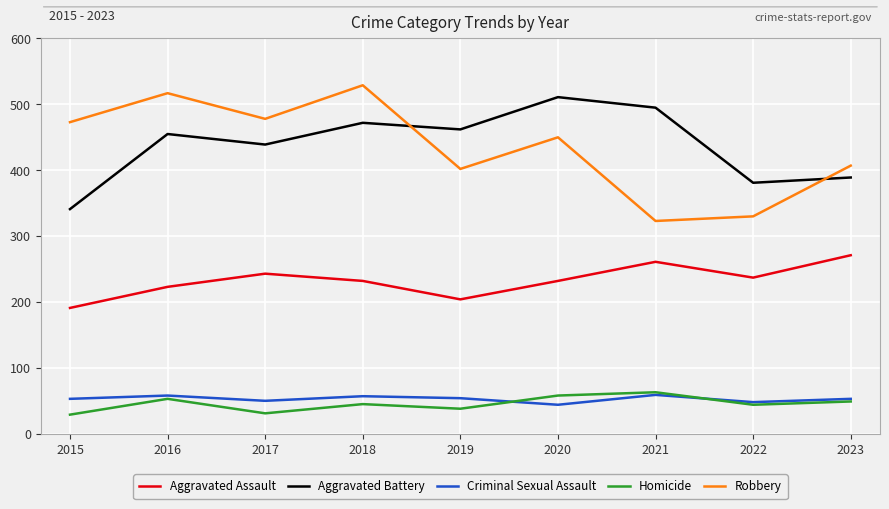

True or false: Criminal Sexual Assault has a value of 19 at 2023.

False